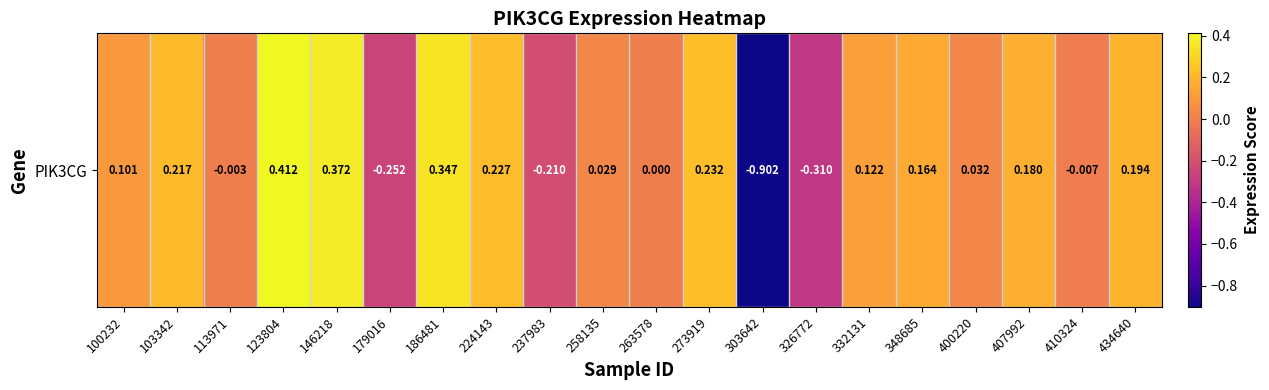

Is it true that the value at 146218 is 0.4?

True